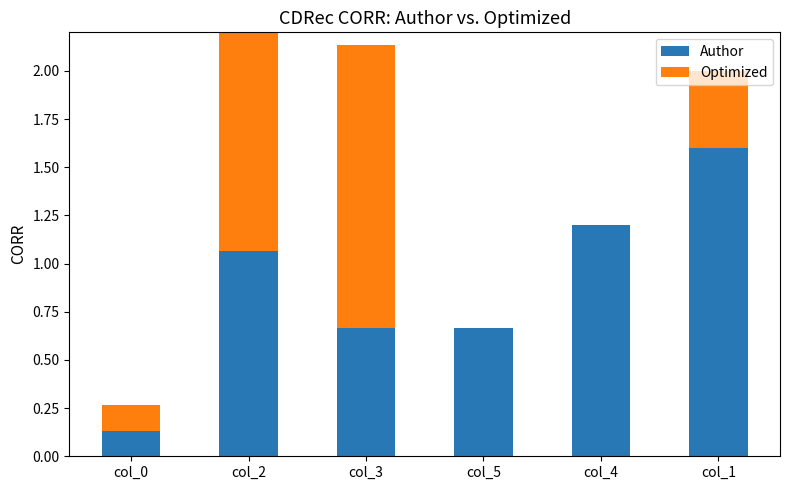

Rank the series at col_2 from lowest to highest value.

Author, Optimized